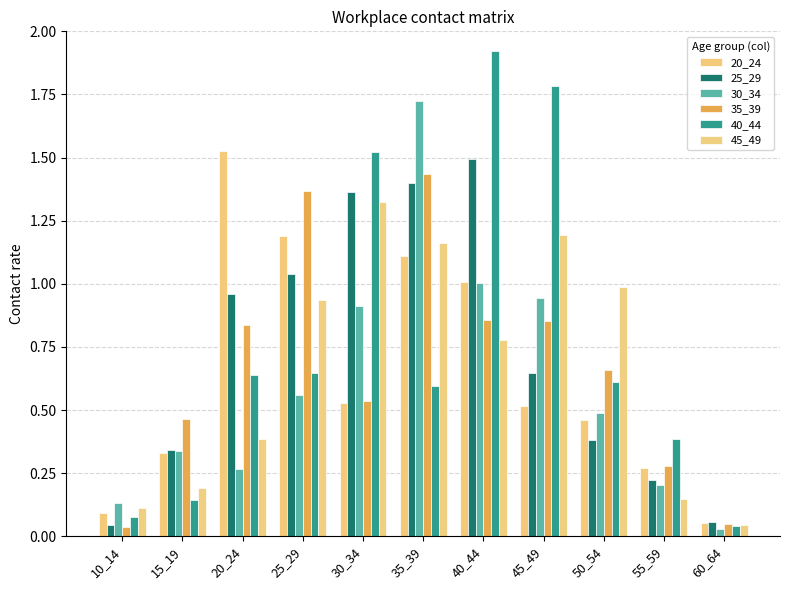

Rank the series by their maximum value, from lowest to highest.

45_49, 35_39, 25_29, 20_24, 30_34, 40_44